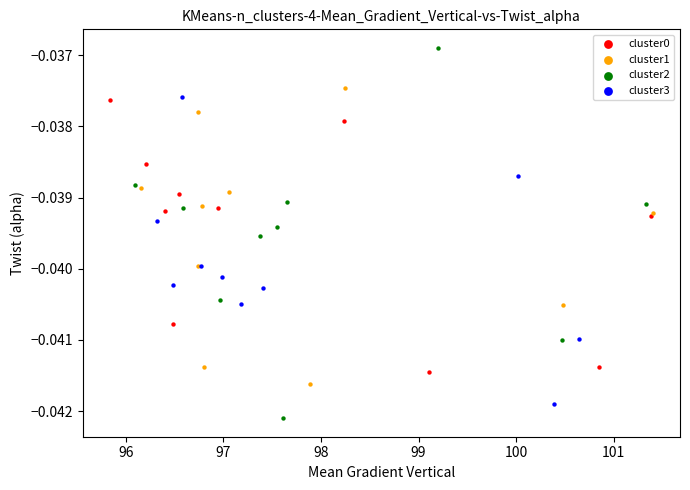

Which series has the largest Y range (max minus min)?

cluster2